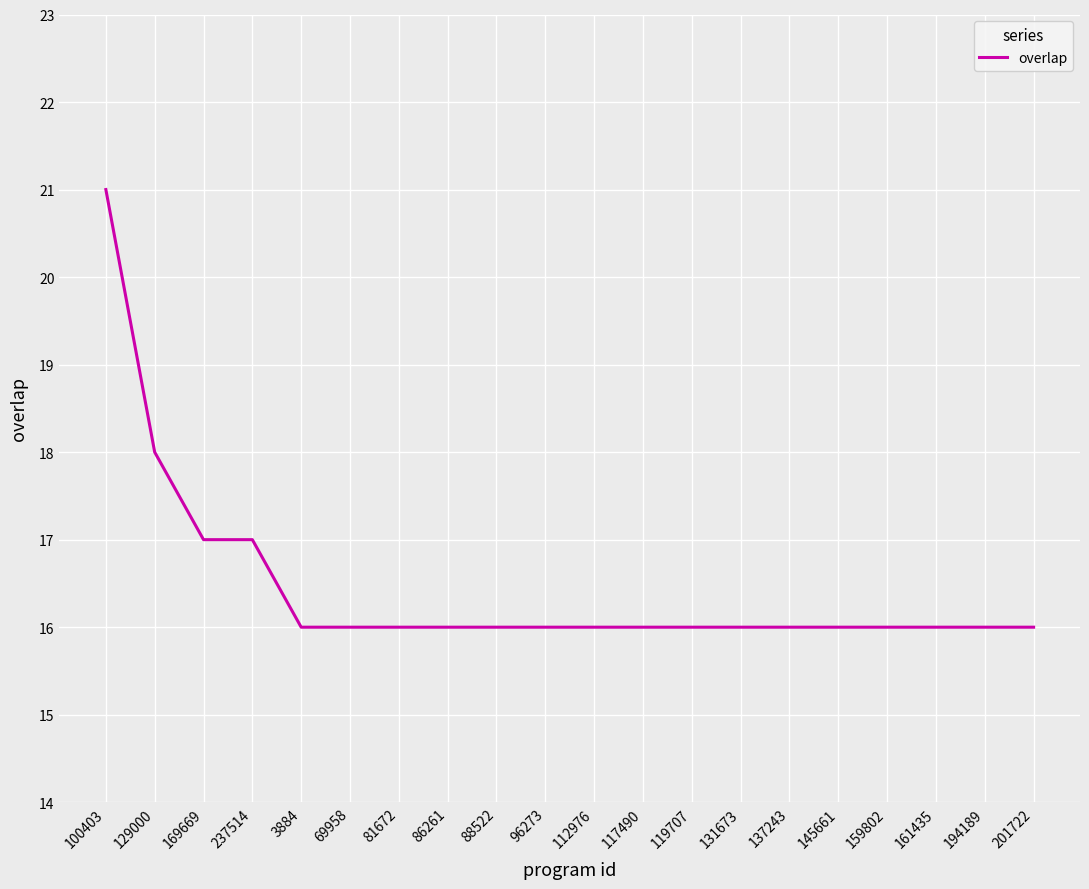

Does the chart have visible grid lines?

Yes